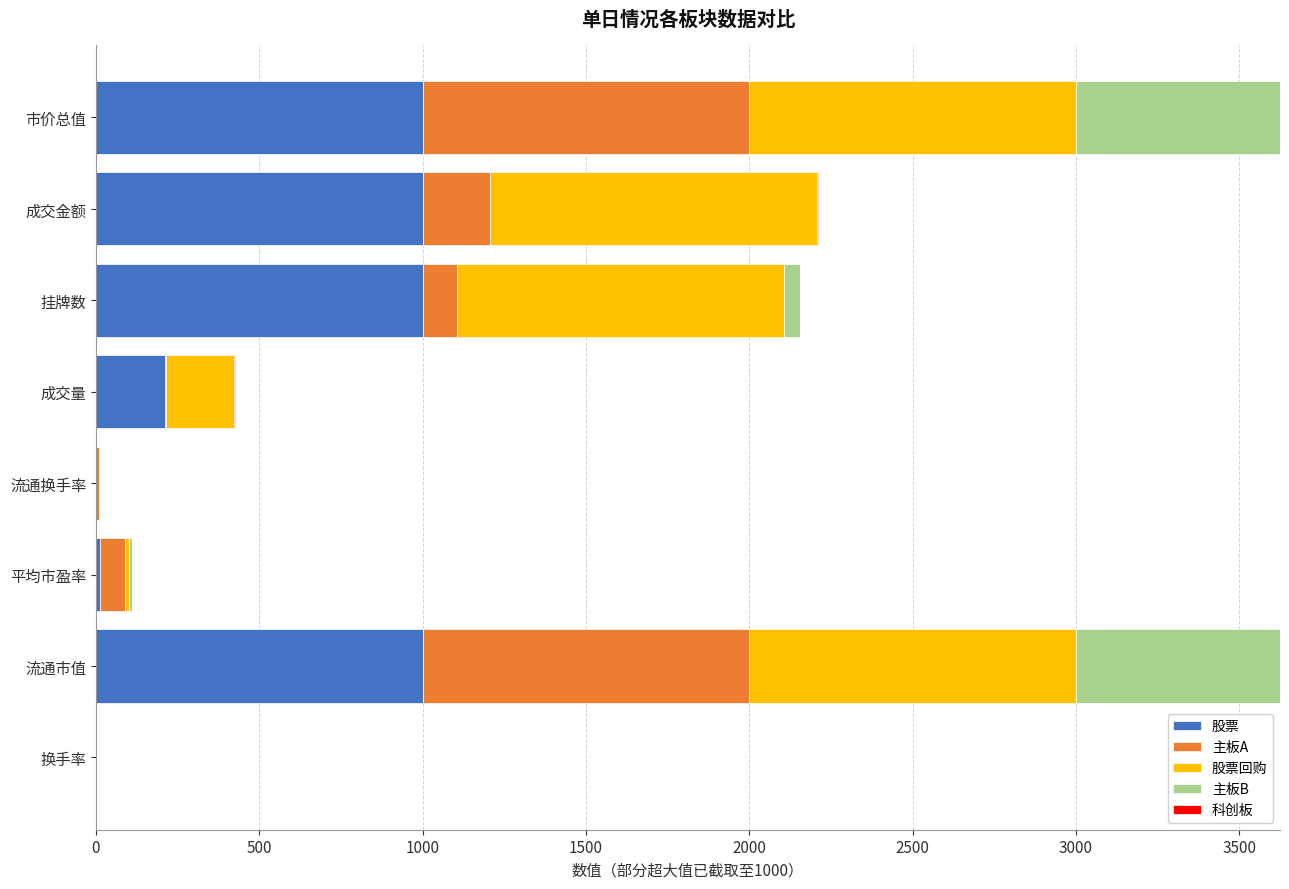

True or false: 股票 has a value of 1310.6 at 挂牌数.

False